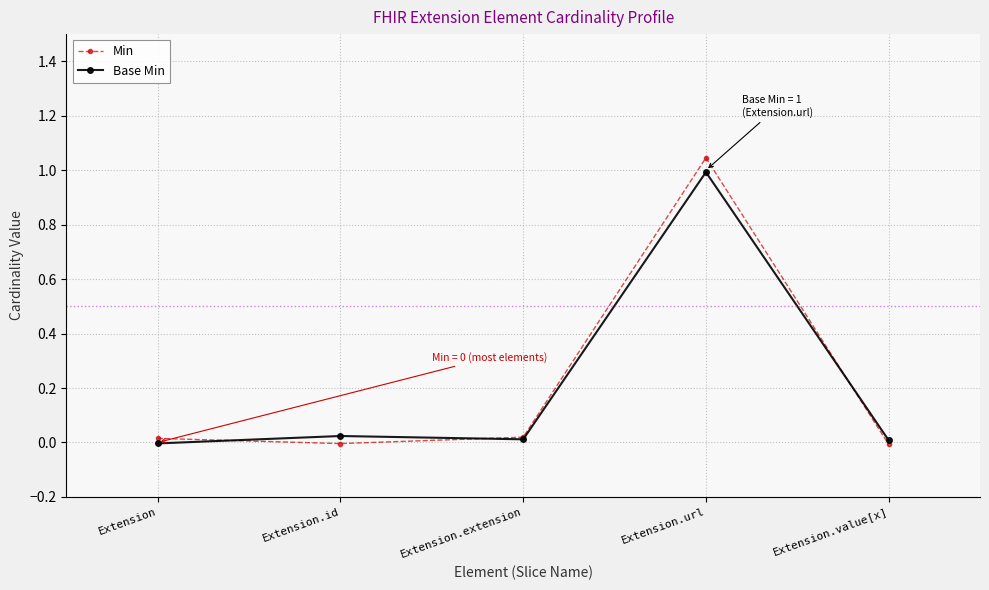

What position from the left is Extension.extension?

3